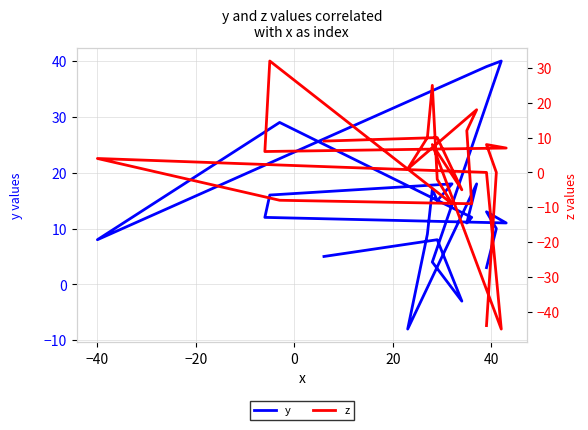

What is the difference between the z values at 10 and 60?

14